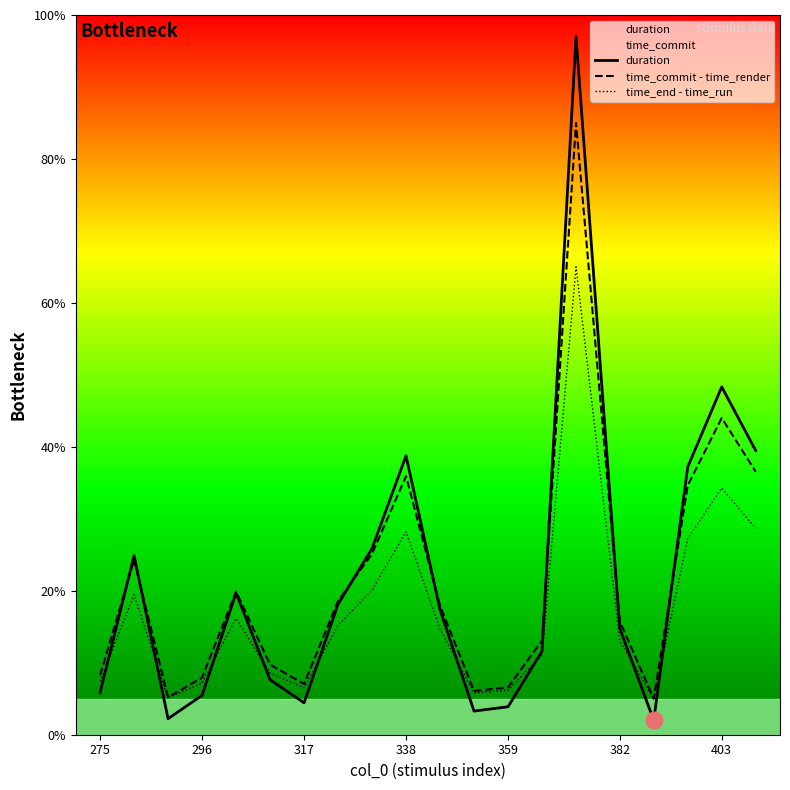

Which series has the largest total across all categories?

duration